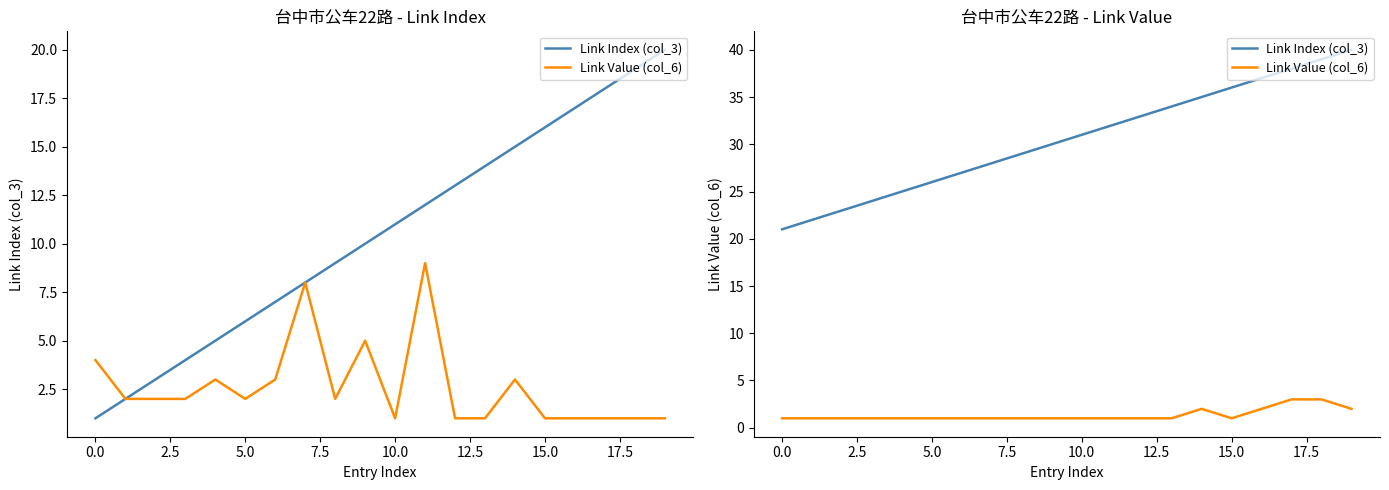

True or false: Link Value (col_6) and Link Index (col_3) cross at least once.

False